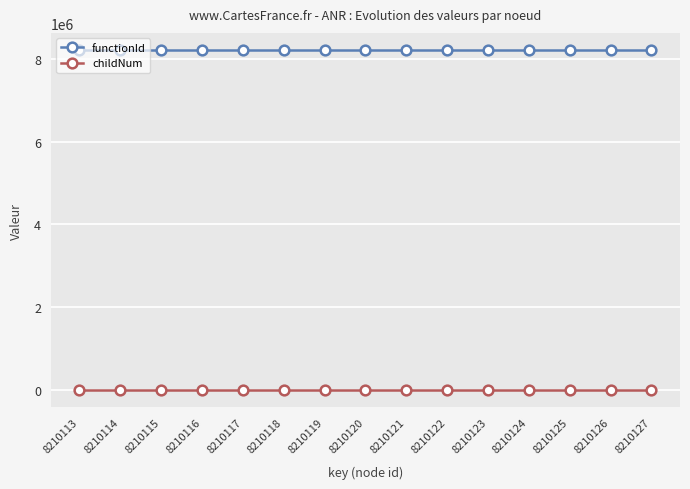

What is the sum of all functionId values?

123151680